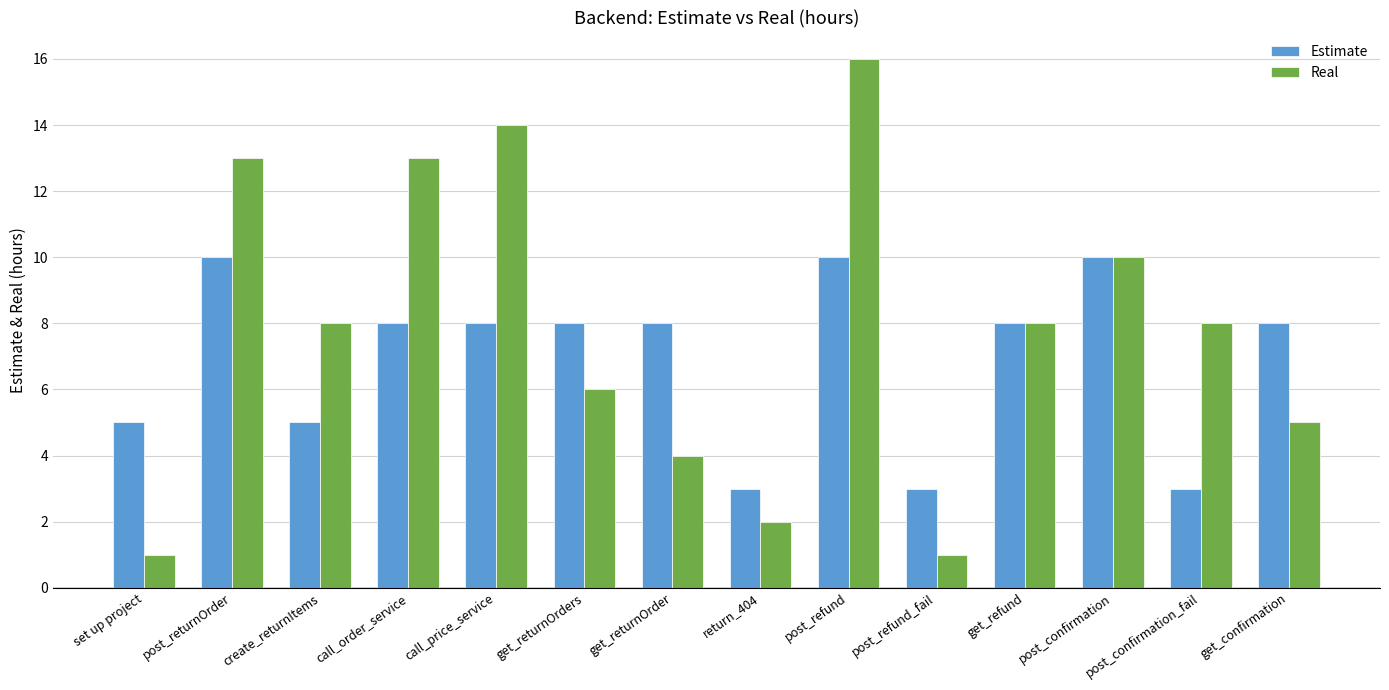

Count the Estimate values in the range 5 to 8.

8